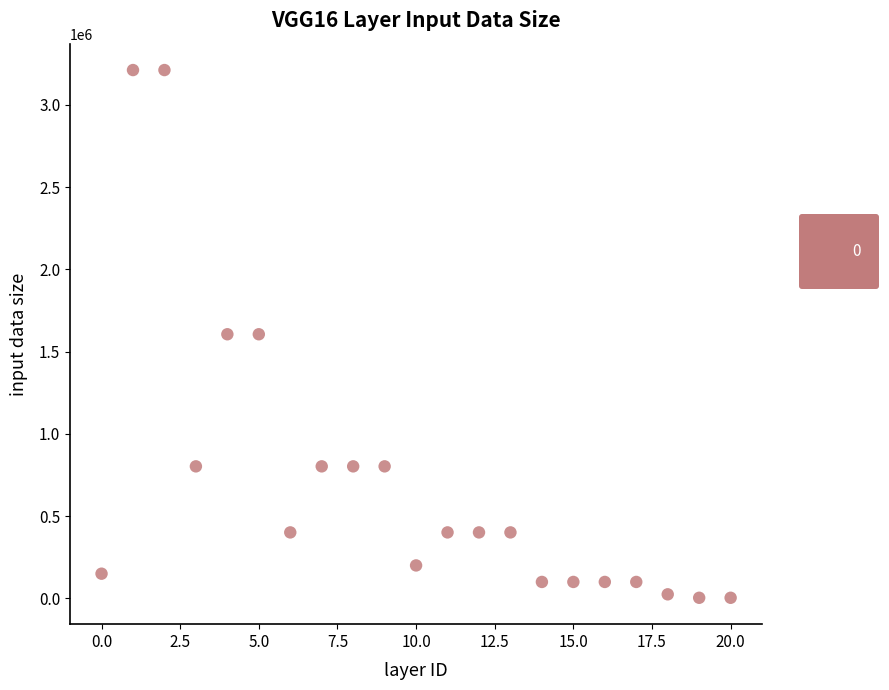

How many points are shown in the scatter plot?

21